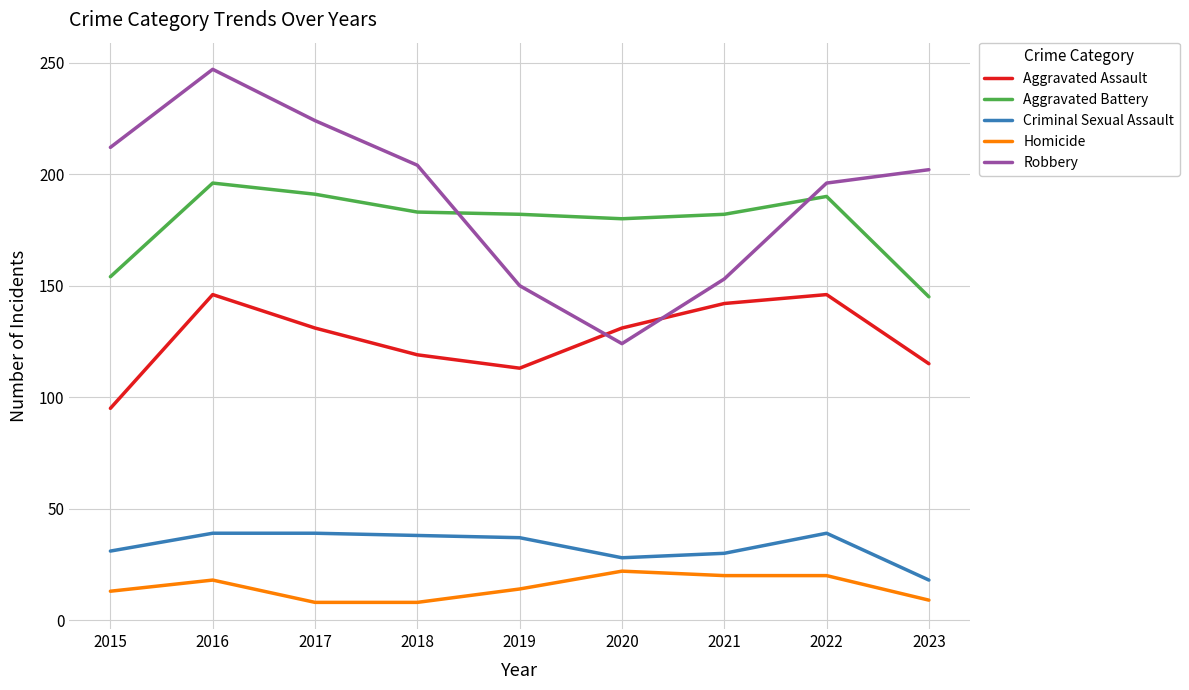

What is the sum of all Robbery values?

1712